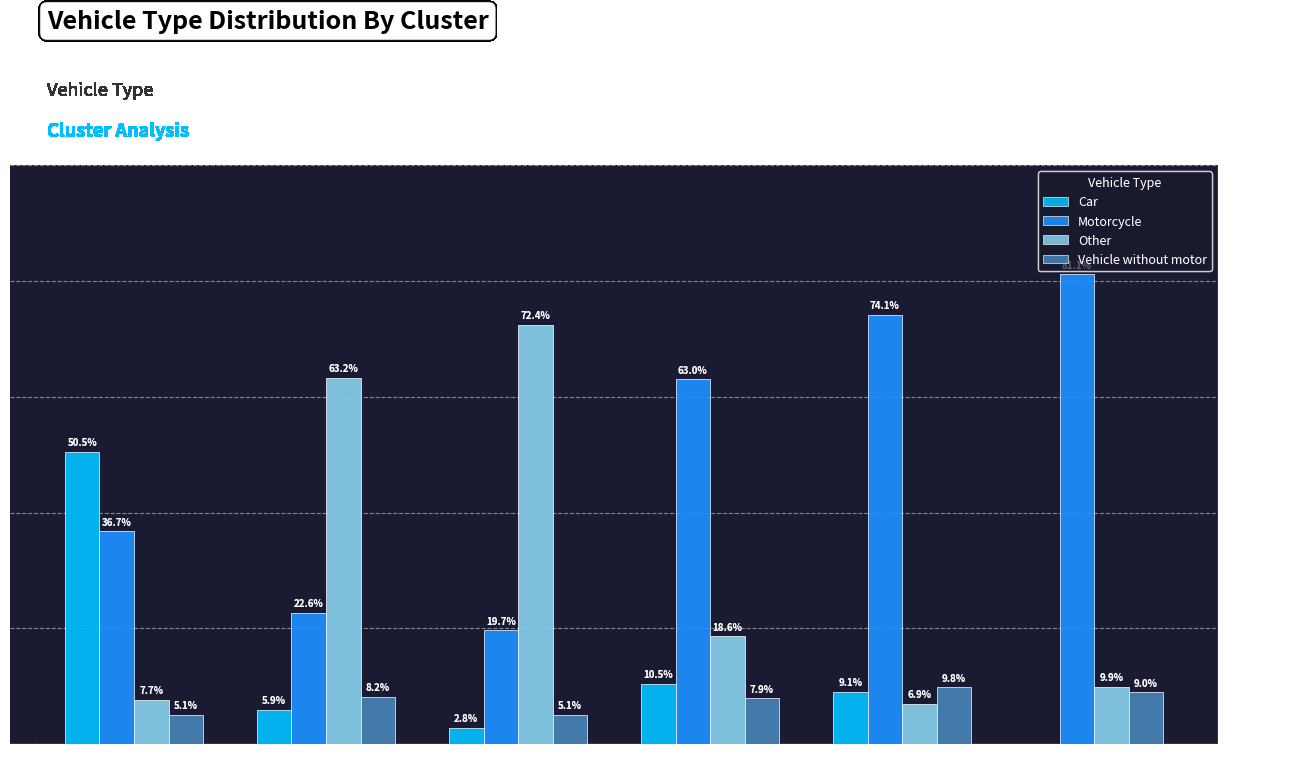

What is the average value of the Car series?

13.1